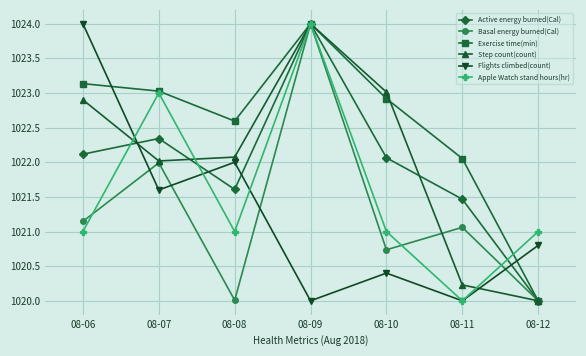

At which category is the sum across all series the highest?

08-09